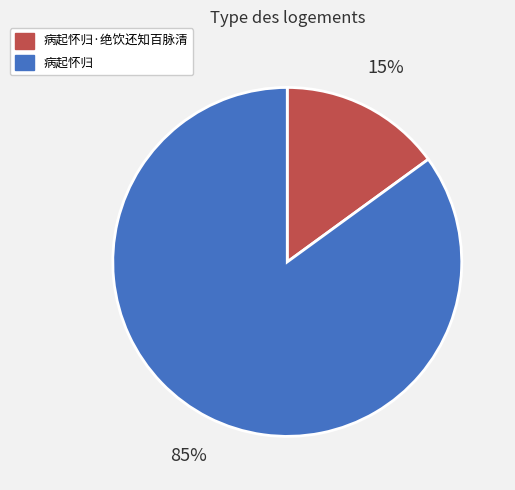

Is it true that 病起怀归·绝饮还知百脉清 is 15% of the pie?

True